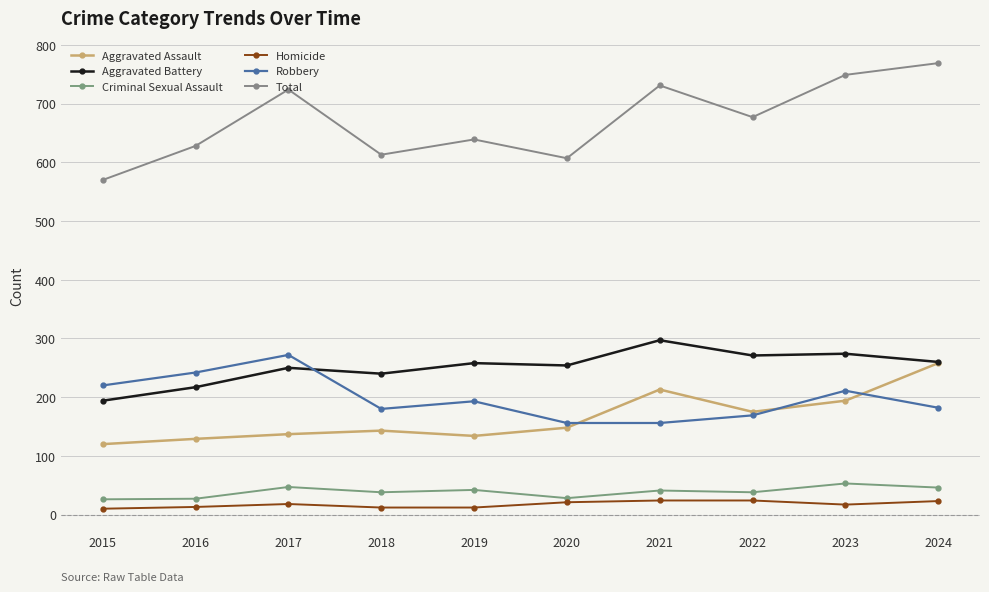

Is this an area chart (filled region under the line)?

No